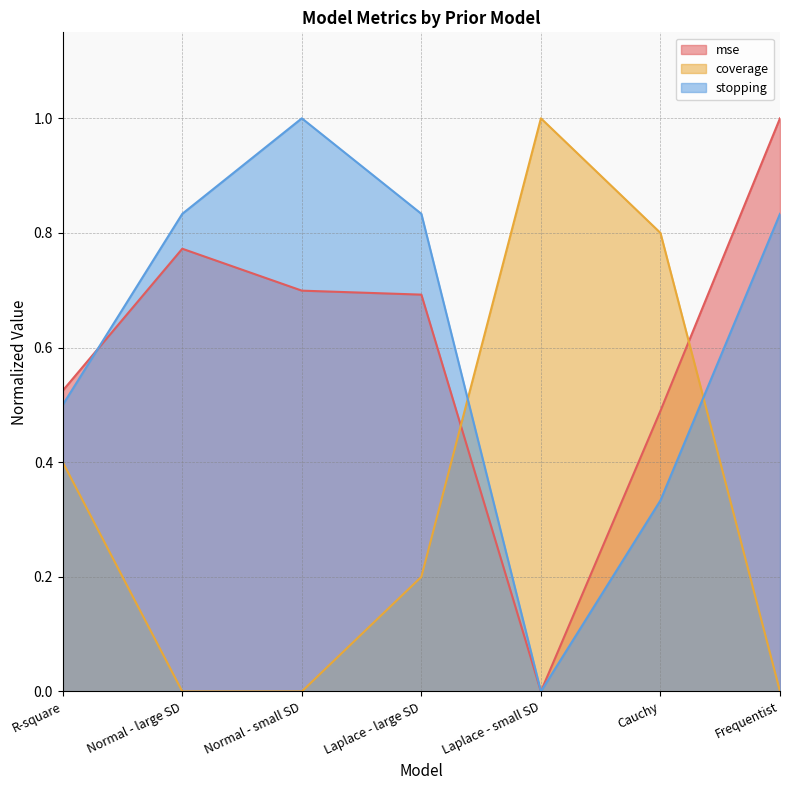

At which category is the sum across all series the highest?

Frequentist